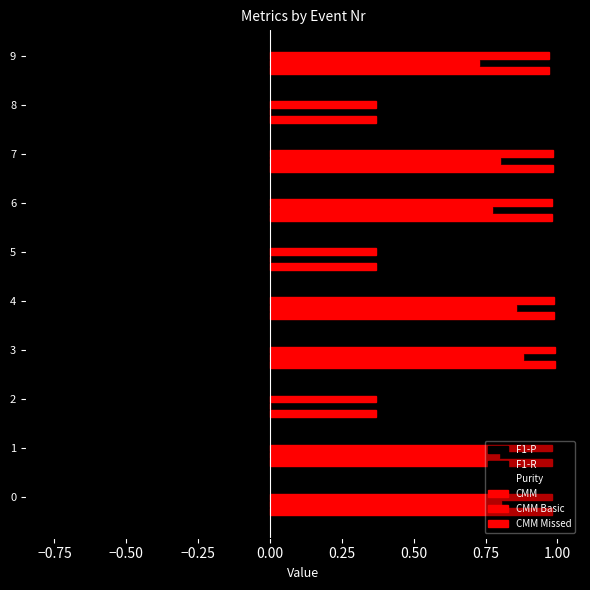

Reading left to right, what are all the values shown in this chart?

CMM: 1.0	1.0	0.4	1.0	1.0	0.4	1.0	1.0	0.4	1.0
CMM Basic: 0.8	0.8	0.0	0.9	0.9	0.0	0.8	0.8	0.0	0.7
CMM Missed: 1.0	1.0	0.4	1.0	1.0	0.4	1.0	1.0	0.4	1.0
F1-P: 0.5	0.5	0.0	0.4	0.4	0.0	0.3	0.5	0.0	0.4
F1-R: 0.4	0.4	0.0	0.4	0.3	0.0	0.4	0.5	0.0	0.3
Purity: 0.7	0.8	0.0	0.6	0.6	0.0	0.6	0.6	0.0	0.7